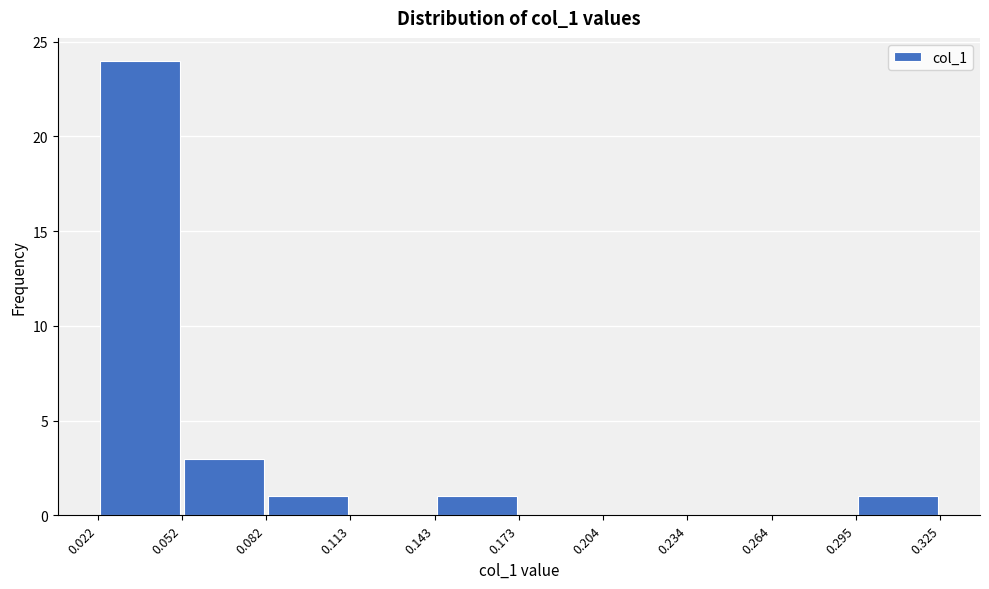

Reading left to right, transcribe this chart: for each bar, give the range it covers on the x-axis and its height. The values are not printed on the chart, so give them approximately, as read against the axis.

0.022 to 0.052: 24
0.052 to 0.082: 3
0.082 to 0.113: 1
0.113 to 0.143: 0
0.143 to 0.173: 1
0.173 to 0.204: 0
0.204 to 0.234: 0
0.234 to 0.264: 0
0.264 to 0.295: 0
0.295 to 0.325: 1